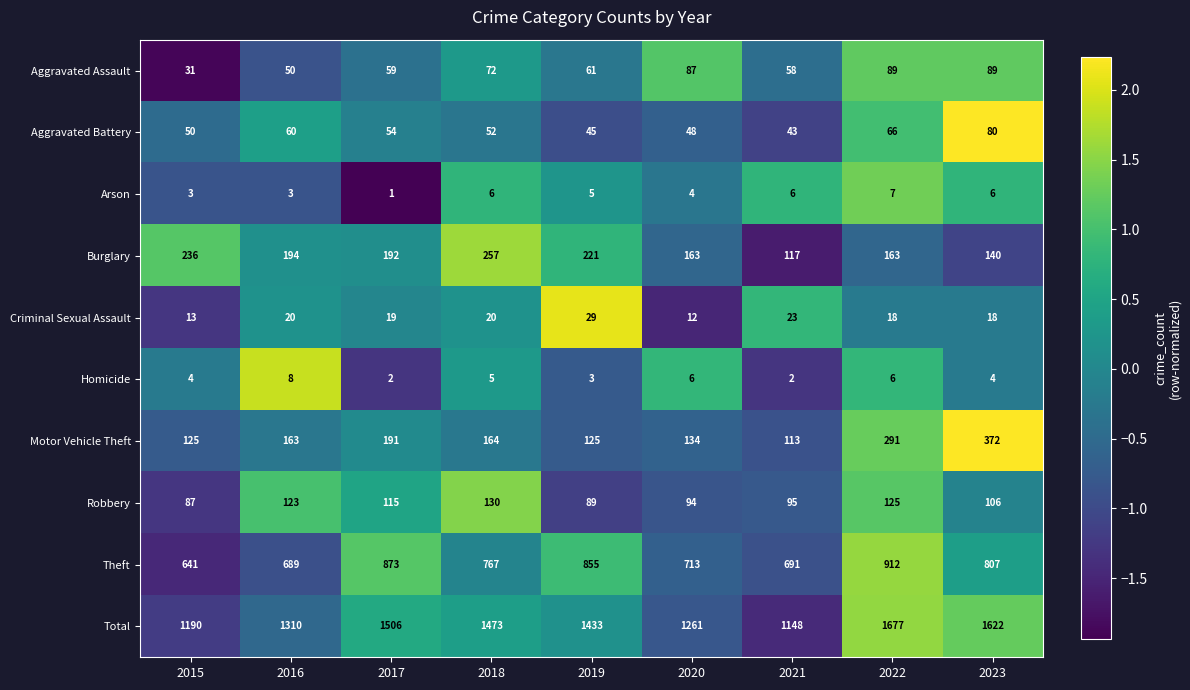

What is the spread (max minus min) of values at 2021?

1146